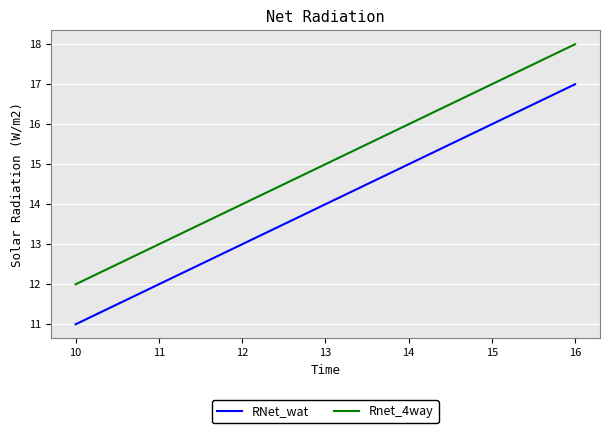

At which category does the chart reach its peak across all series?

16